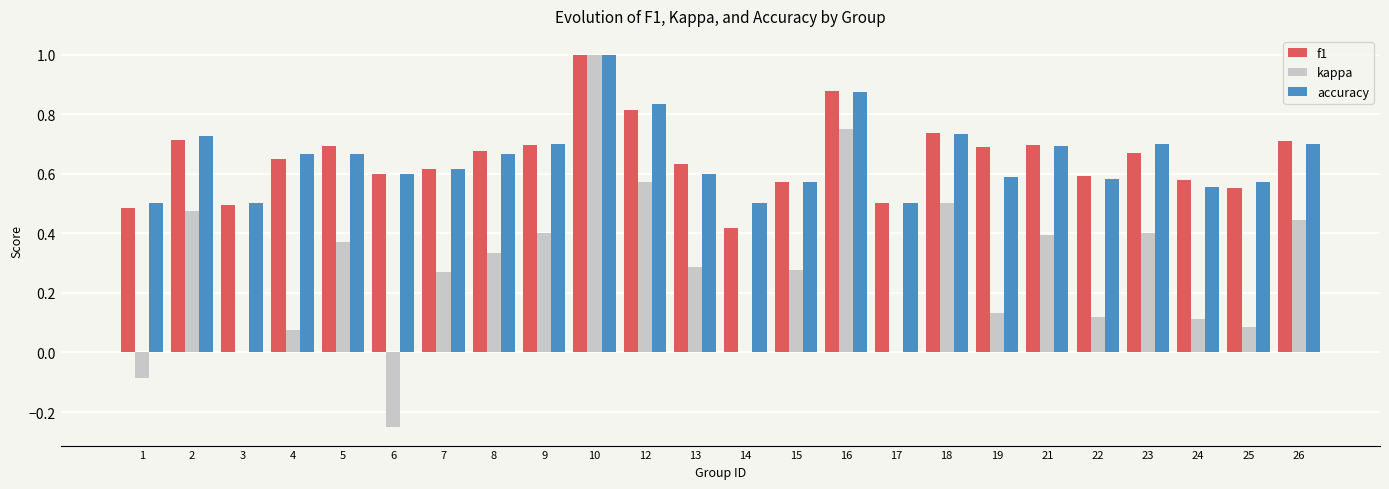

How many series are shown in this chart?

3